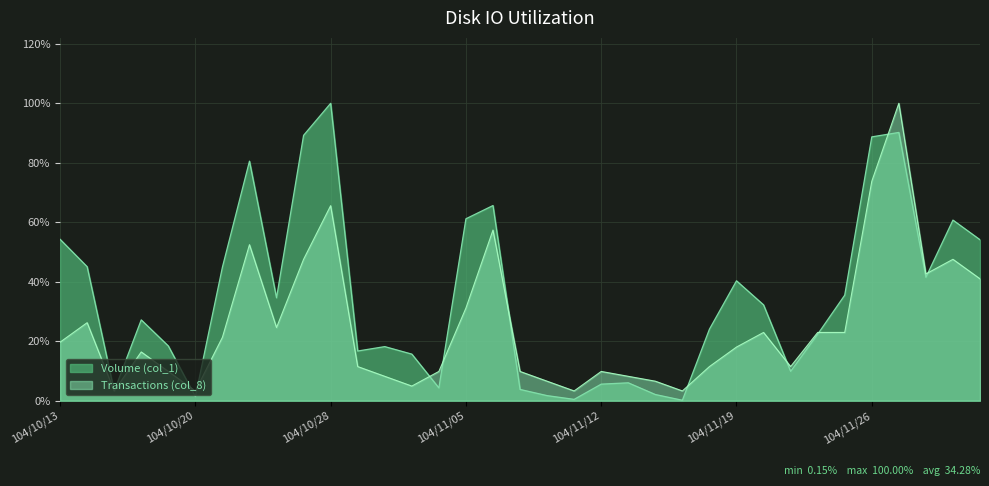

What is the sum of all Transactions (col_8) values?

8.8